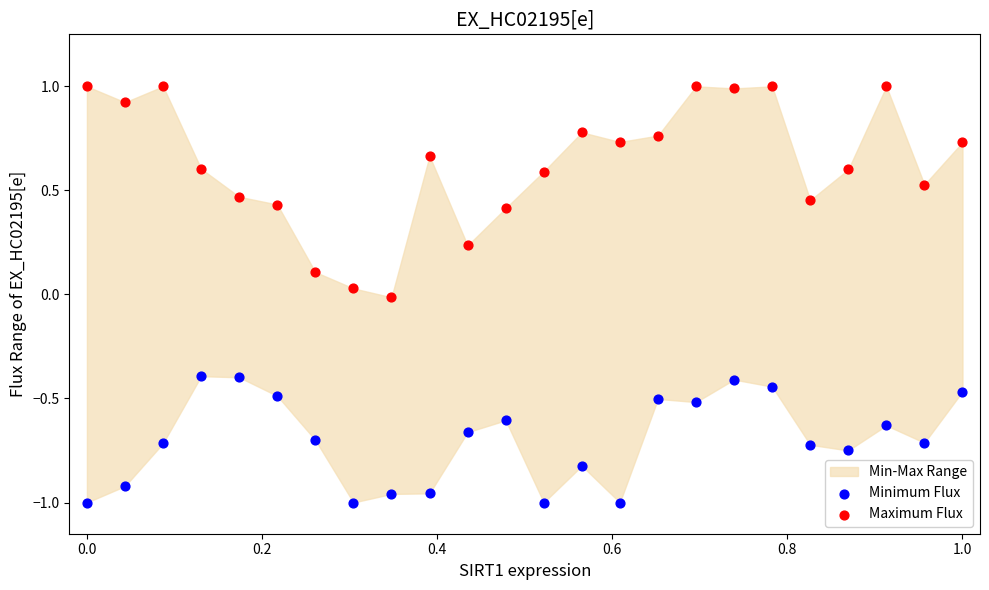

Which series has the widest spread of Y values?

Maximum Flux